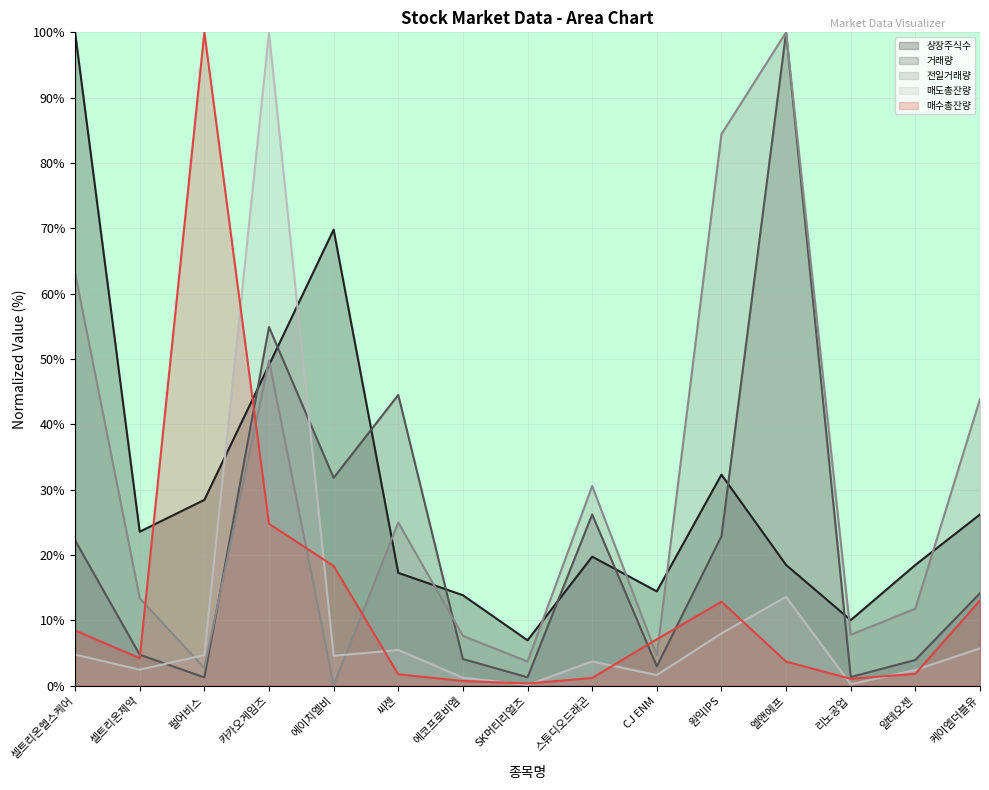

Does the chart have visible grid lines?

Yes